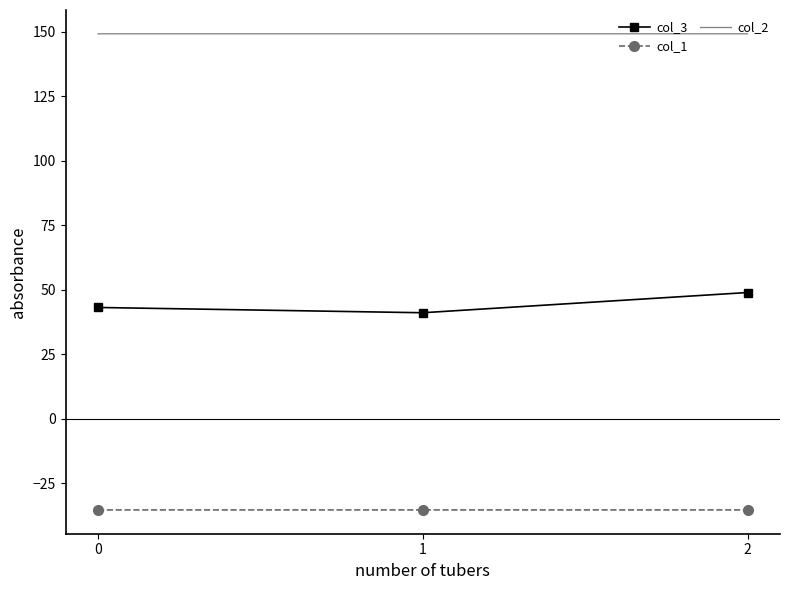

What is the maximum value shown in the chart?

149.2